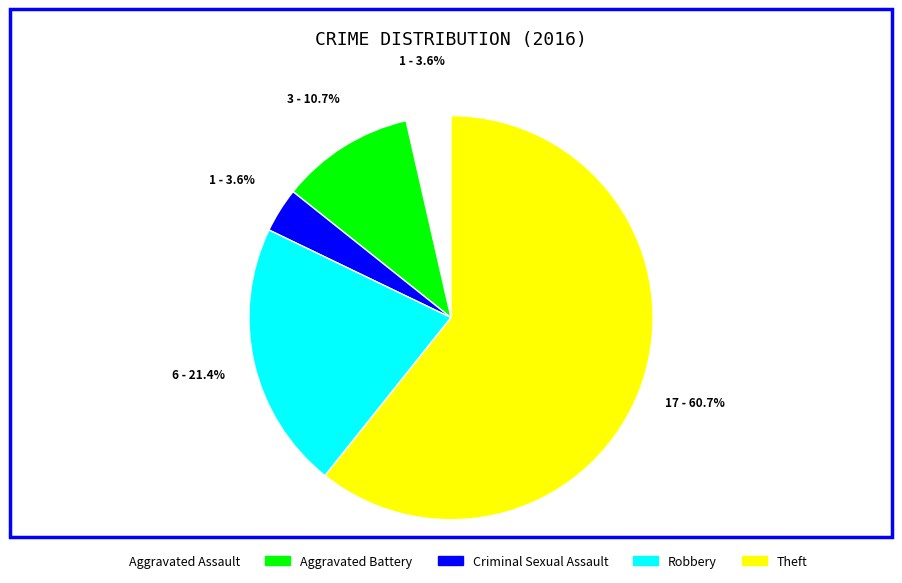

To the nearest percent, what portion does Aggravated Assault represent?

4%